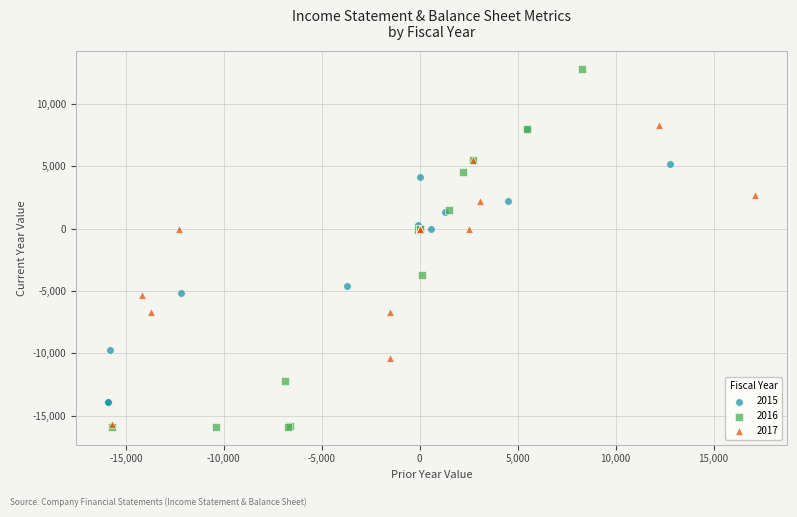

What are all the series names shown in the legend?

2015, 2016, 2017